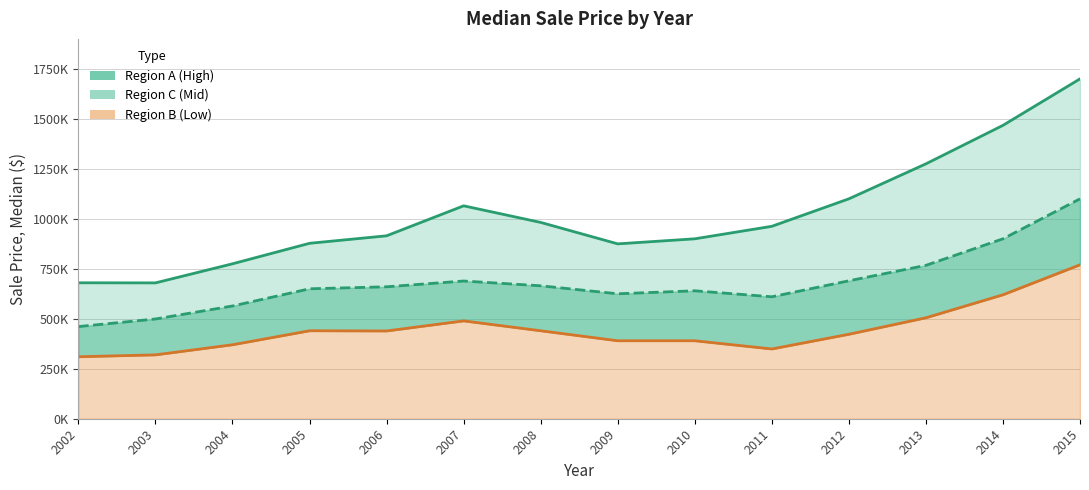

Reading right to left, transcribe all the data shown in this chart.

Region A (High): 1700000	1467500	1275000	1100000	962500	900000	874680	982000	1065000	915000	877500	775000	679500	680000
Region B (Low): 770000	620000	505000	422500	349000	390000	390000	440000	489500	439000	440000	370000	319500	310000
Region C (Mid): 1100000	900000	767288	690000	610000	640000	625000	665000	688900	660000	650000	564000	499000	461000